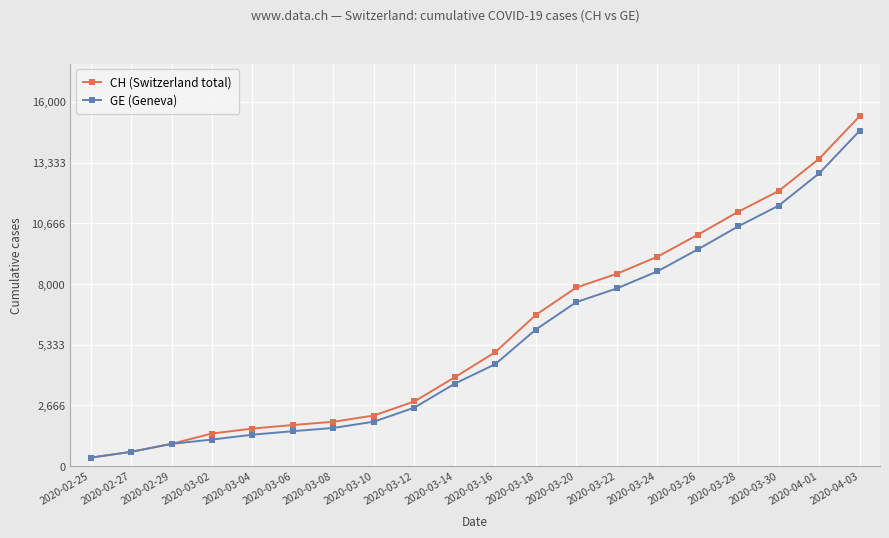

The value of CH (Switzerland total) at 2020-03-02 is 2479. True or false?

False